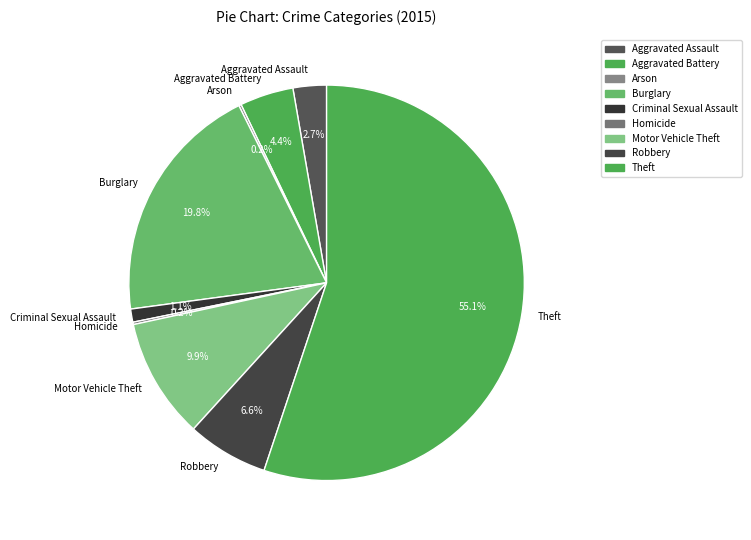

What is the largest slice in the pie chart?

Theft